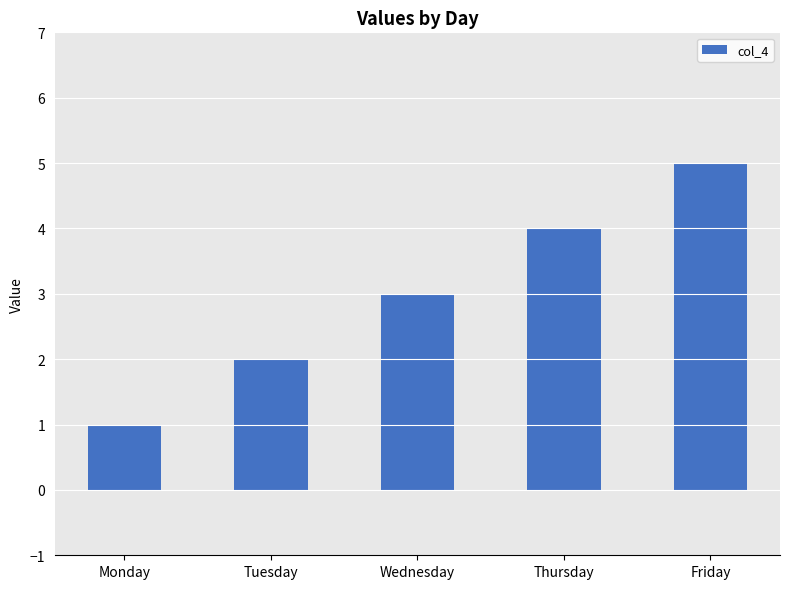

Rank the categories by value from lowest to highest.

Monday, Tuesday, Wednesday, Thursday, Friday